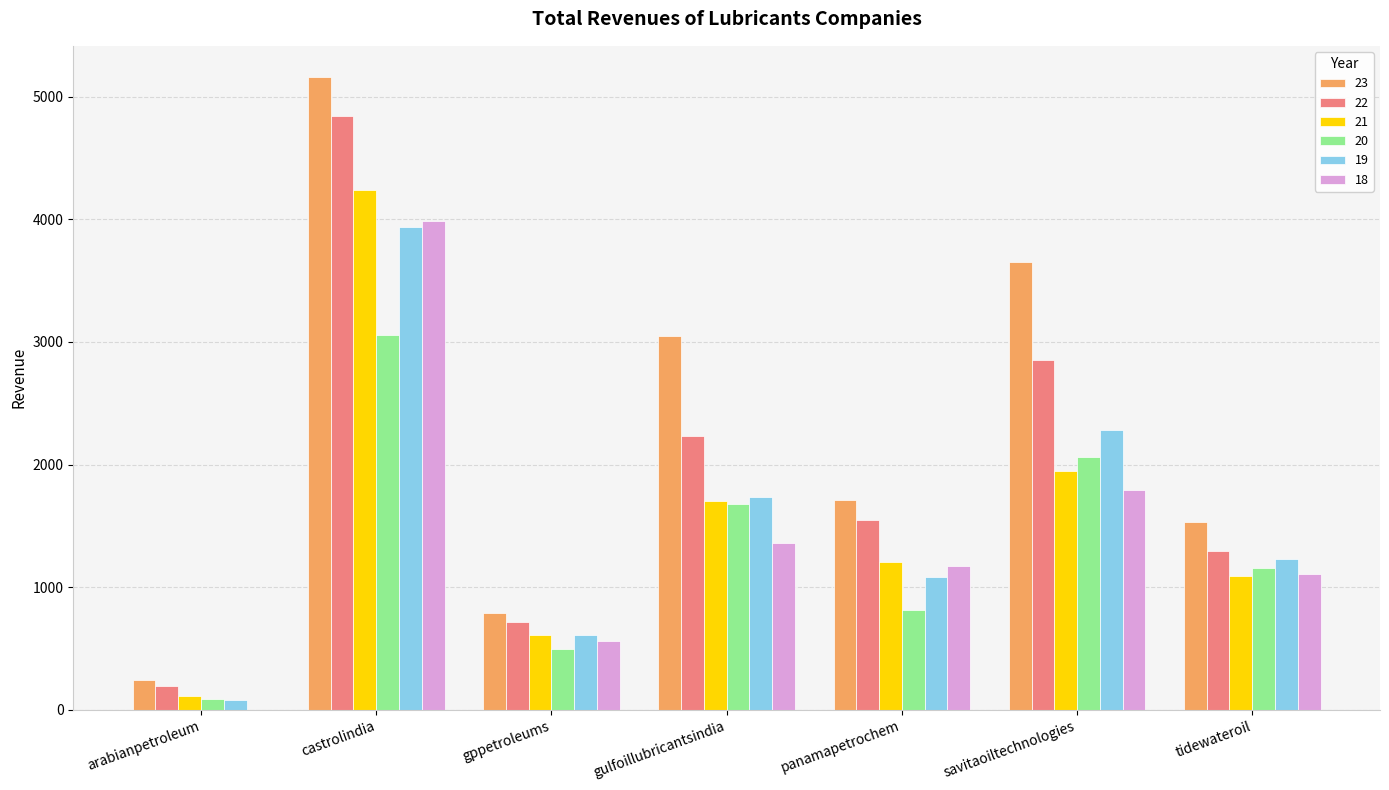

What is the sum of the 21 values at gulfoillubricantsindia and savitaoiltechnologies?

3648.4